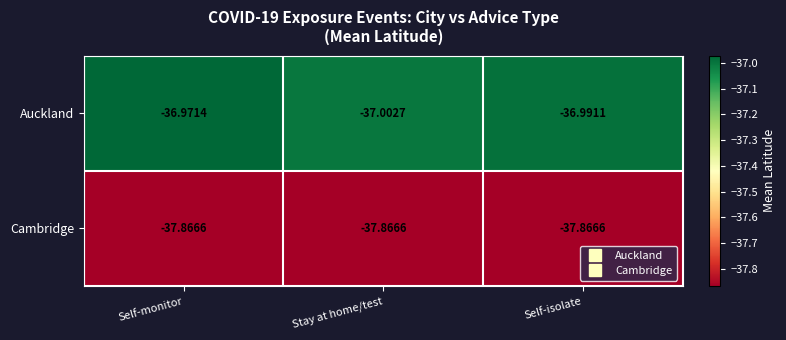

At how many categories does at least one series exceed -37?

2